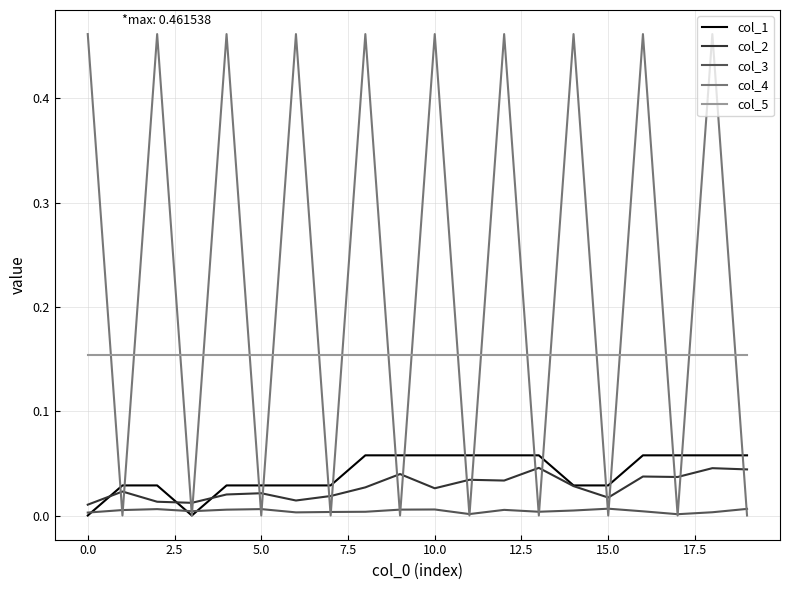

Which series has the largest total across all categories?

col_4